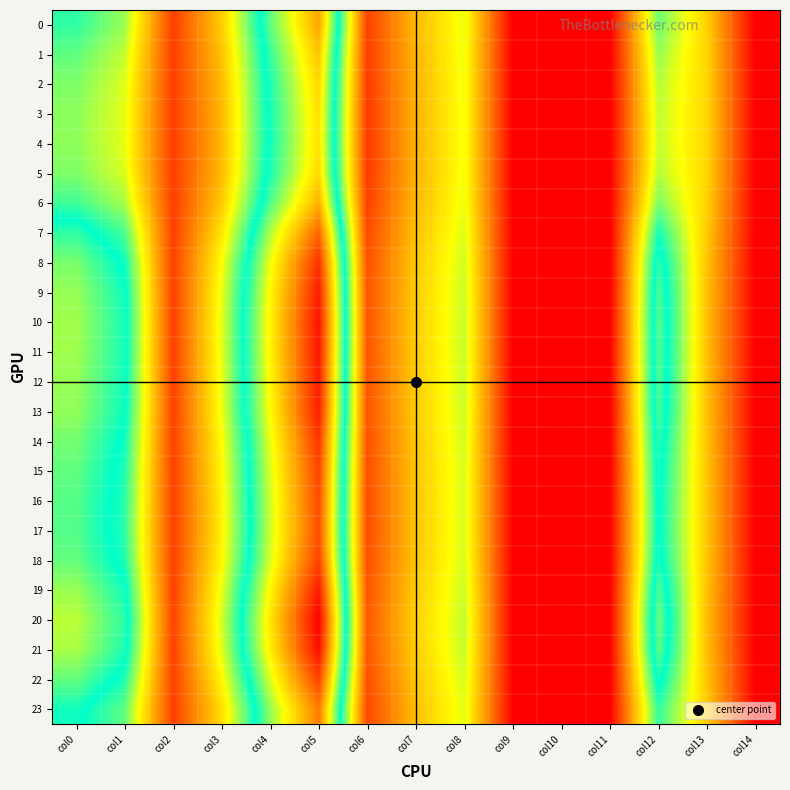

Which series changed the most between col1 and col14?

20